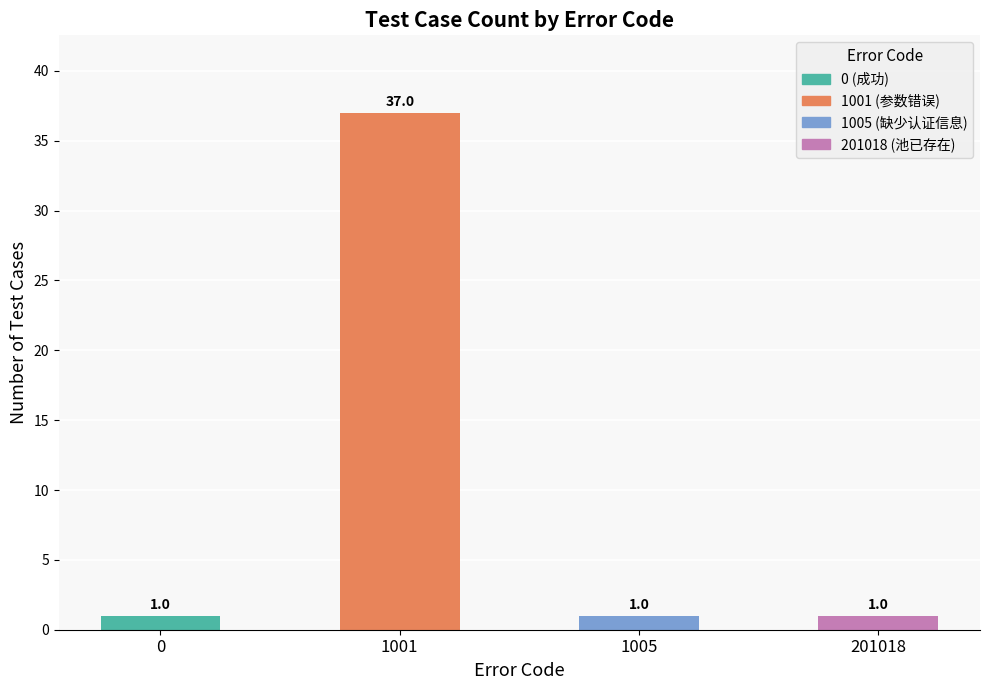

What is the difference between the maximum and minimum values?

36